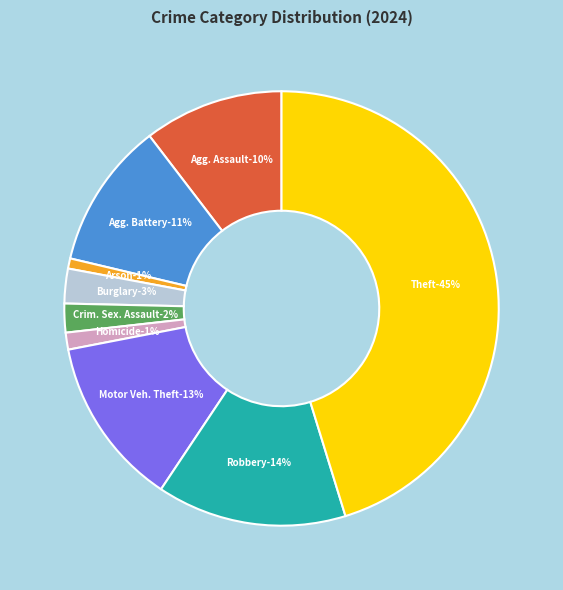

Does any single category account for the majority?

No